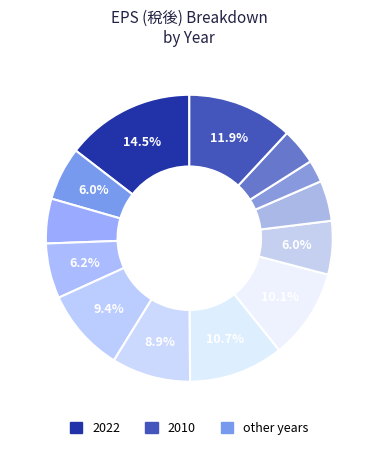

How many slices are in this pie chart?

13